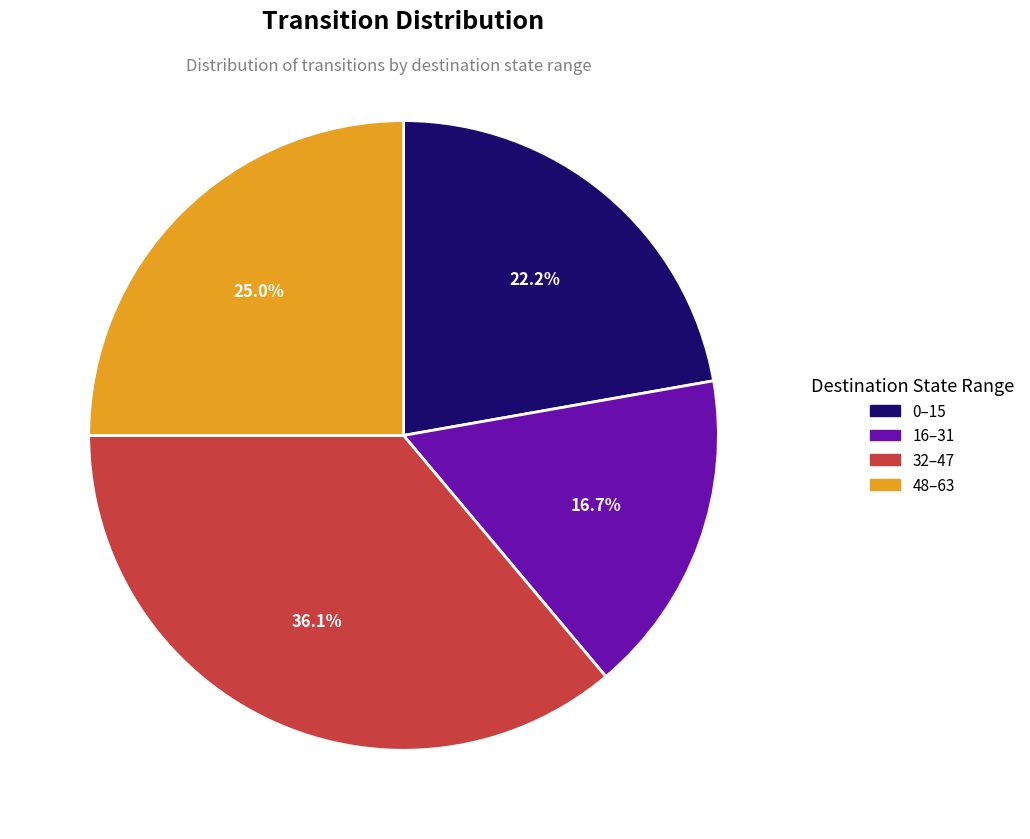

Is there a majority slice in this chart?

No